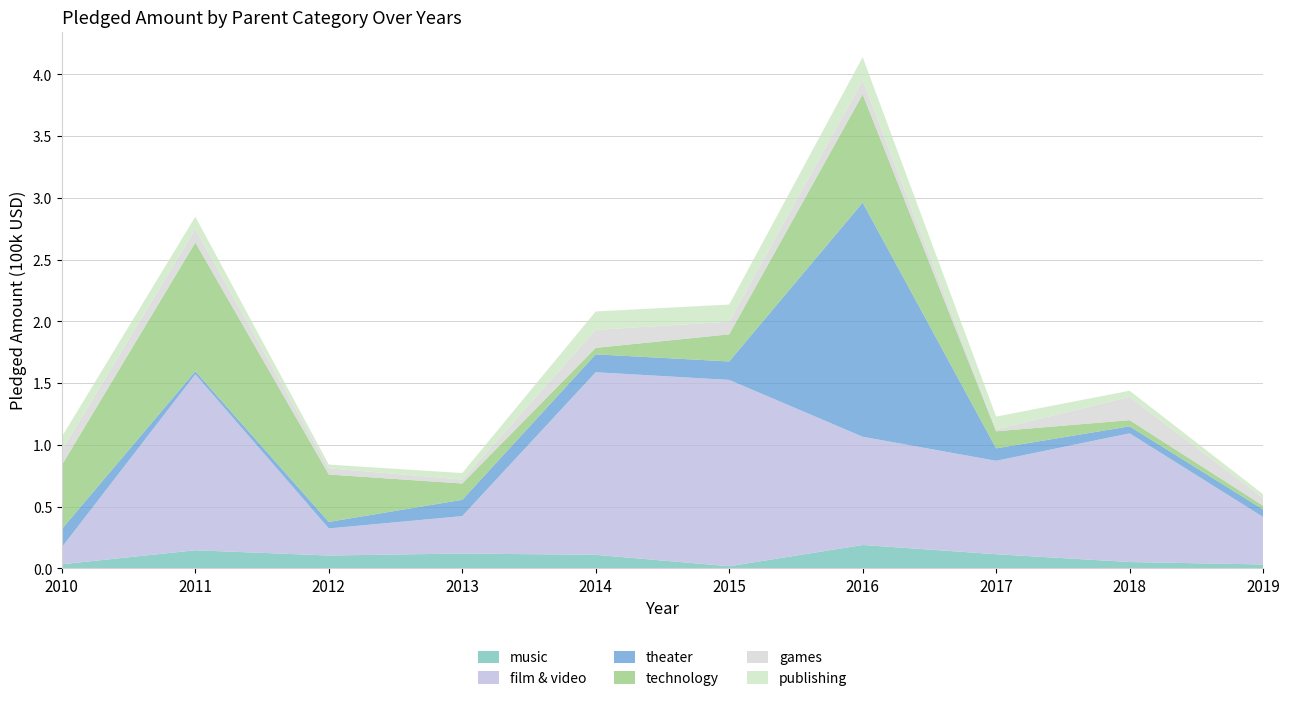

Is it true that music equals 0.1 at 2013?

True